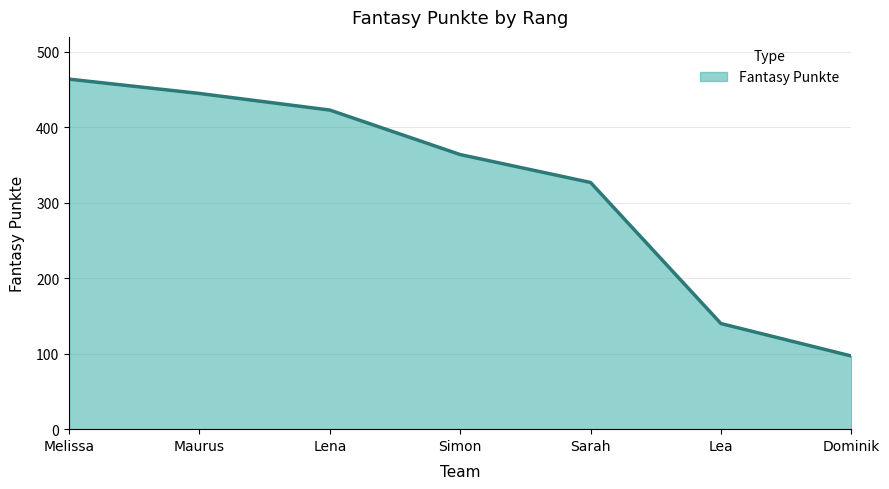

Reading right to left, extract all data points from this chart.

97	140	327	364	423	445	464